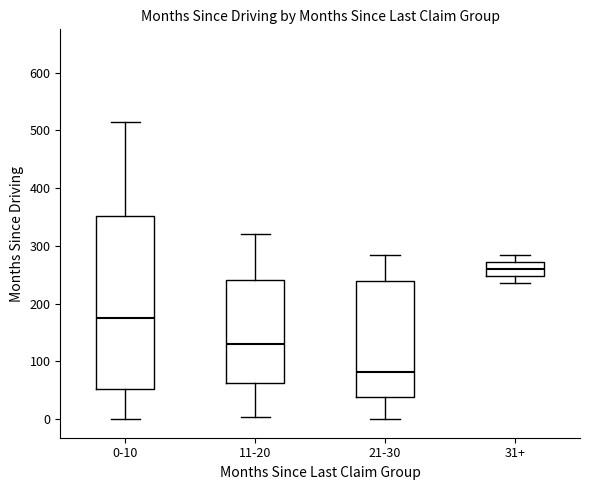

Which box is the tallest, from its lower edge to its upper edge?

0-10